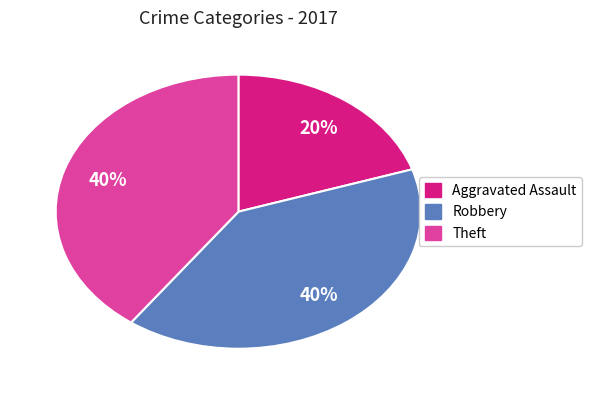

Does any single category account for the majority?

No